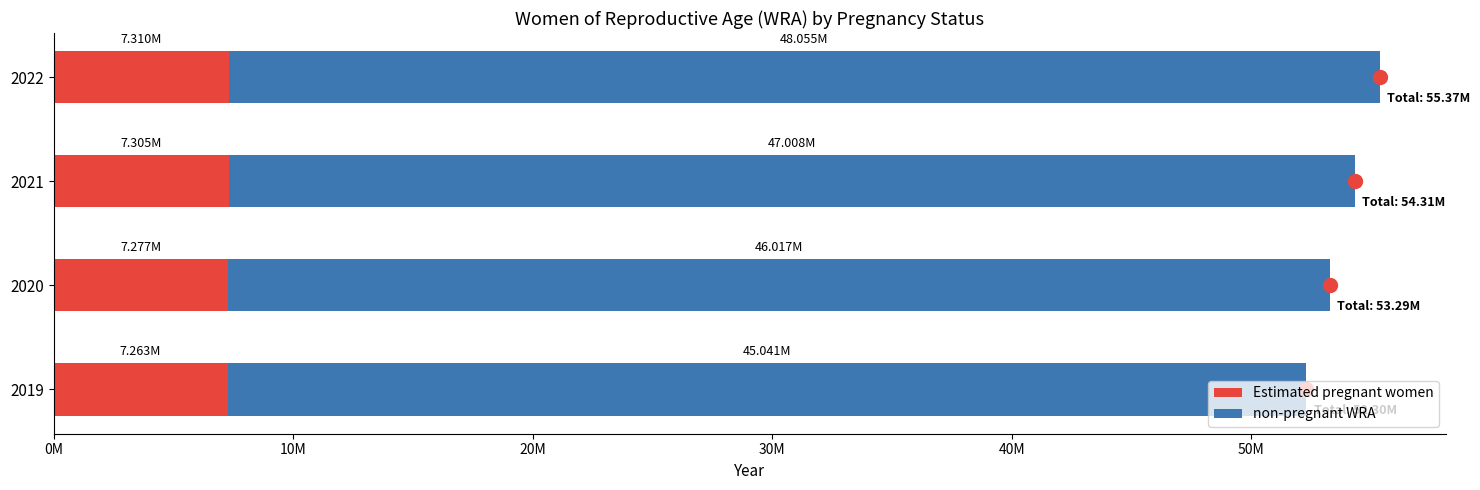

What are all the series names shown in the legend?

Estimated pregnant women, non-pregnant WRA